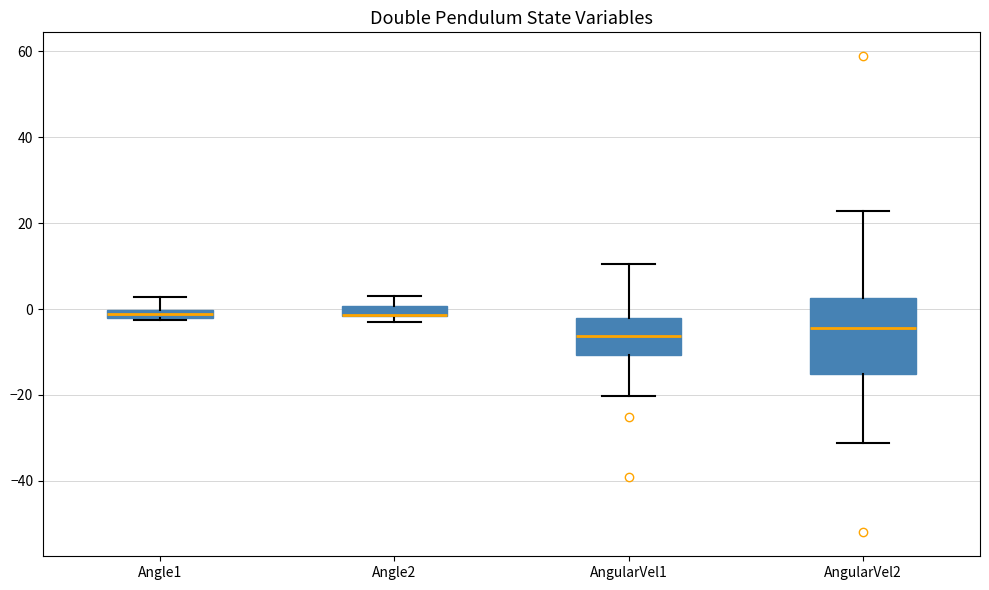

Where is the upper edge of the box for AngularVel2 on the y-axis? The values are not printed on the chart, so give them approximately, as read against the axis.

2